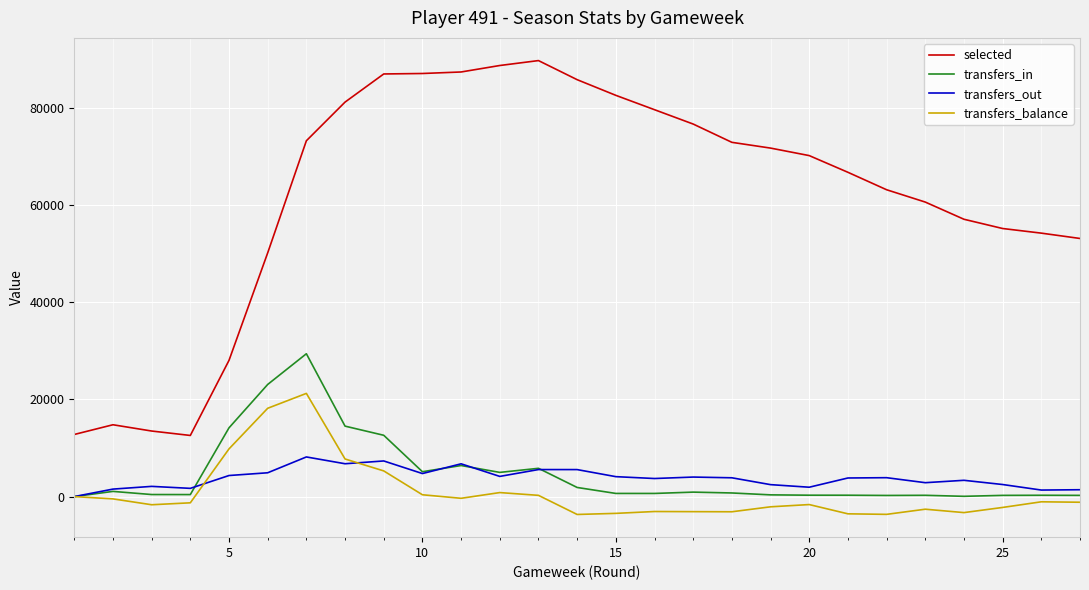

Which series has the largest total across all categories?

selected